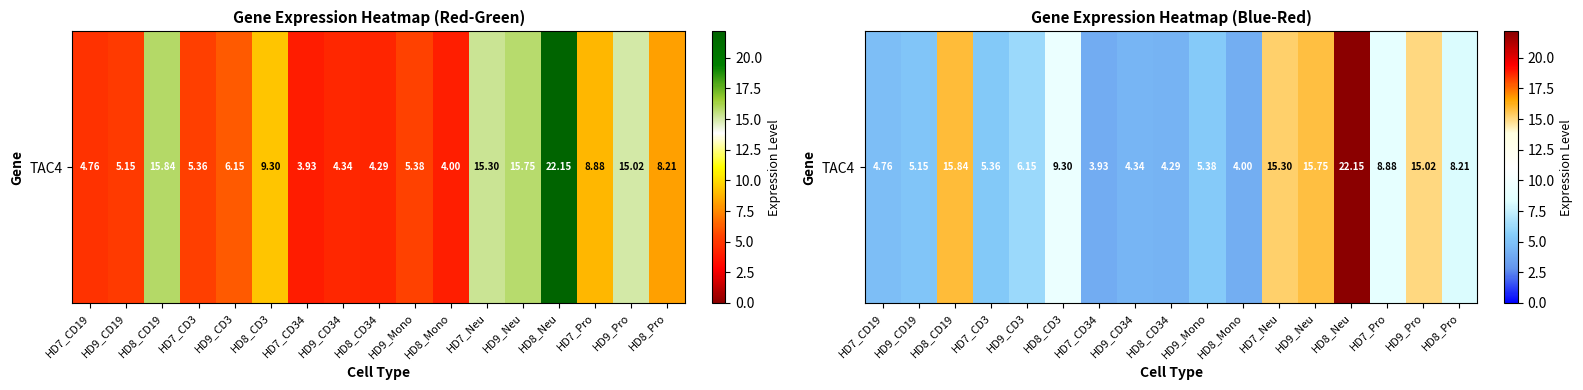

What is the change in value from HD7_CD34 to HD9_CD34?

+0.4